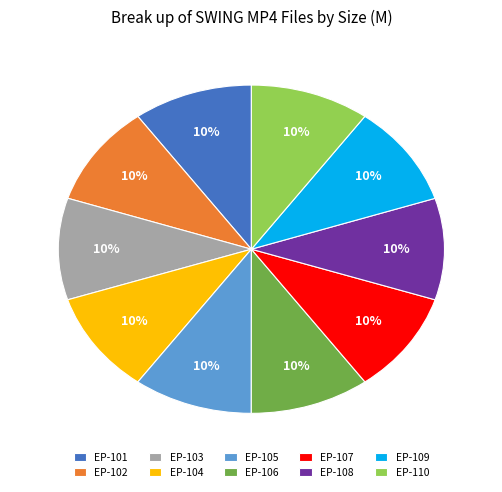

The EP-109 slice represents 10% of the pie. True or false?

True